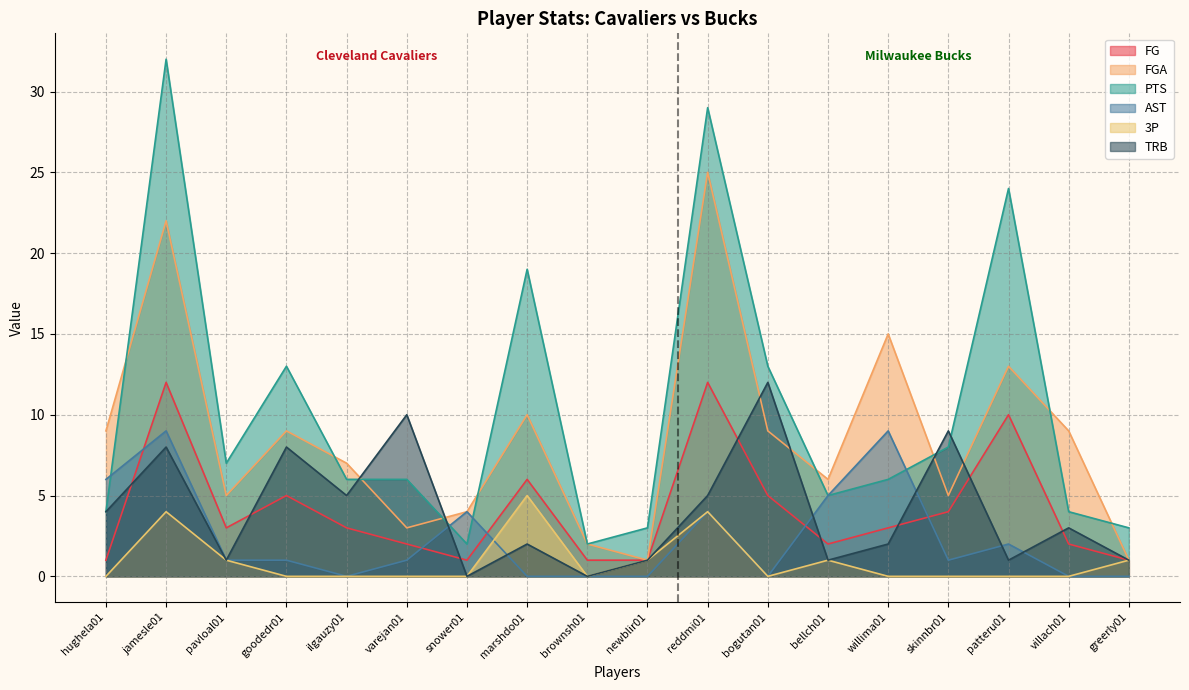

How many data points in AST are less than 1?

7